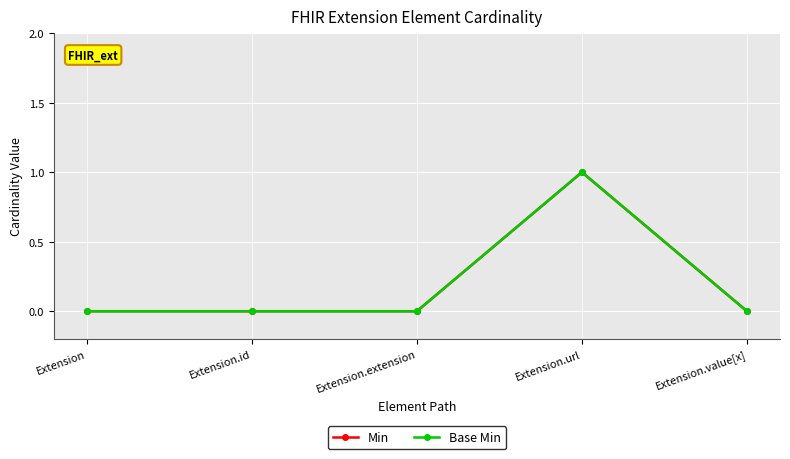

At how many categories does at least one series exceed 0?

1